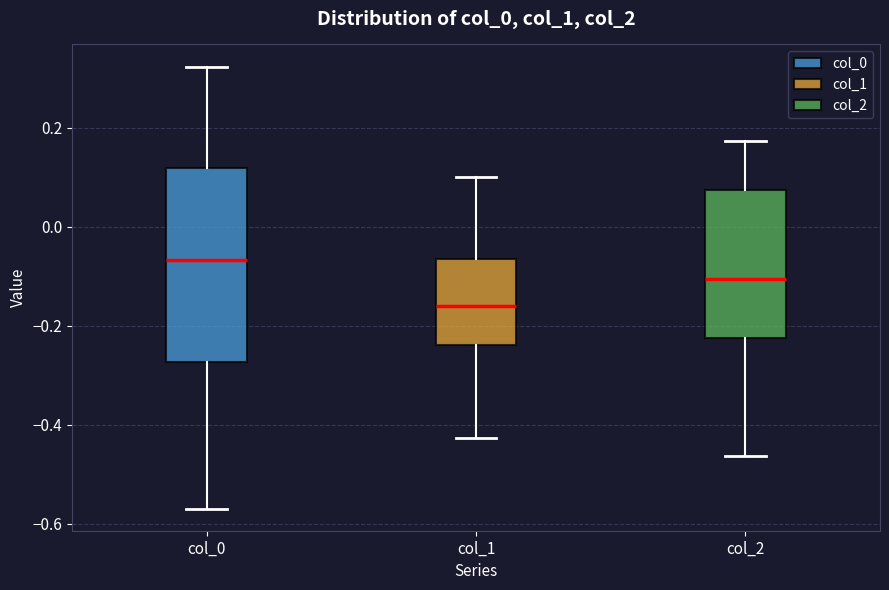

Which box has the highest median line?

col_0